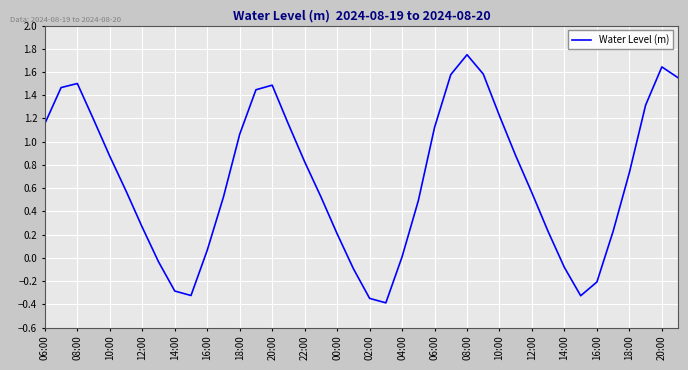

What is the difference between the maximum and minimum values?

2.1